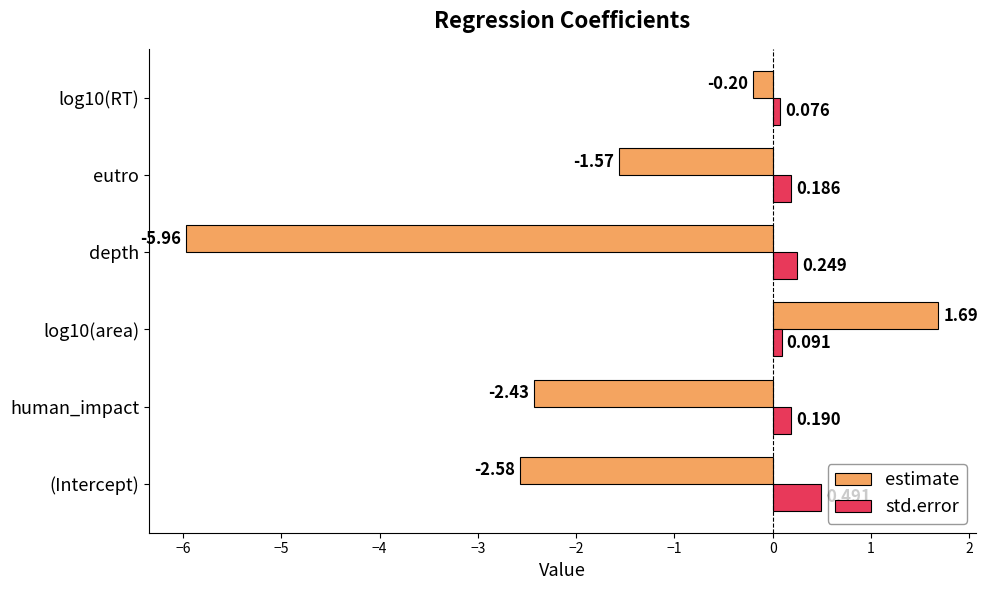

Which series has the largest total across all categories?

std.error